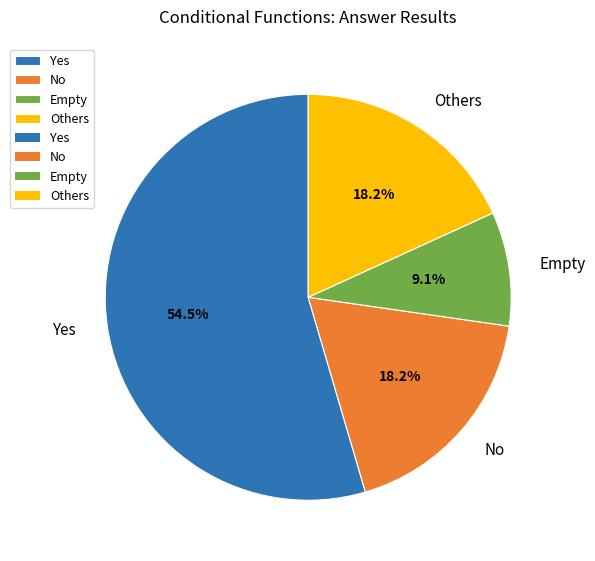

Which category has the smallest portion of the pie?

Empty